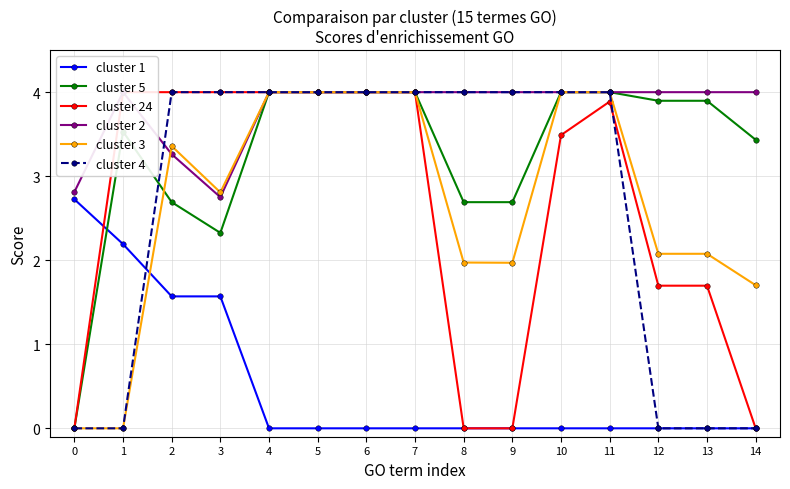

At which category does the chart reach its peak across all series?

4